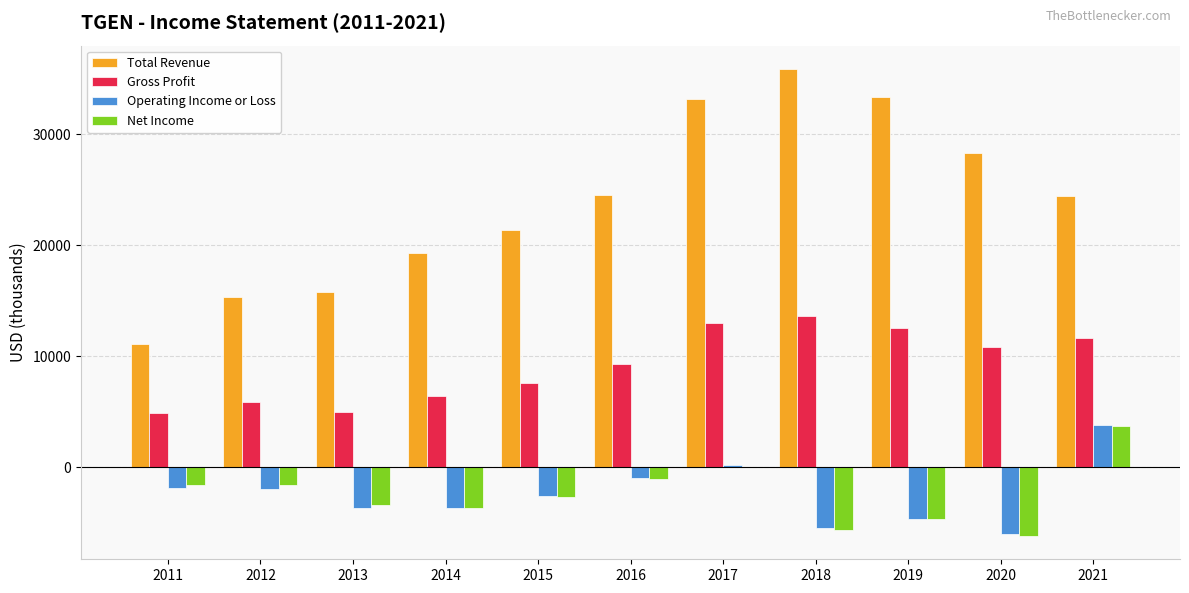

How many data points in Net Income are above -2700?

5